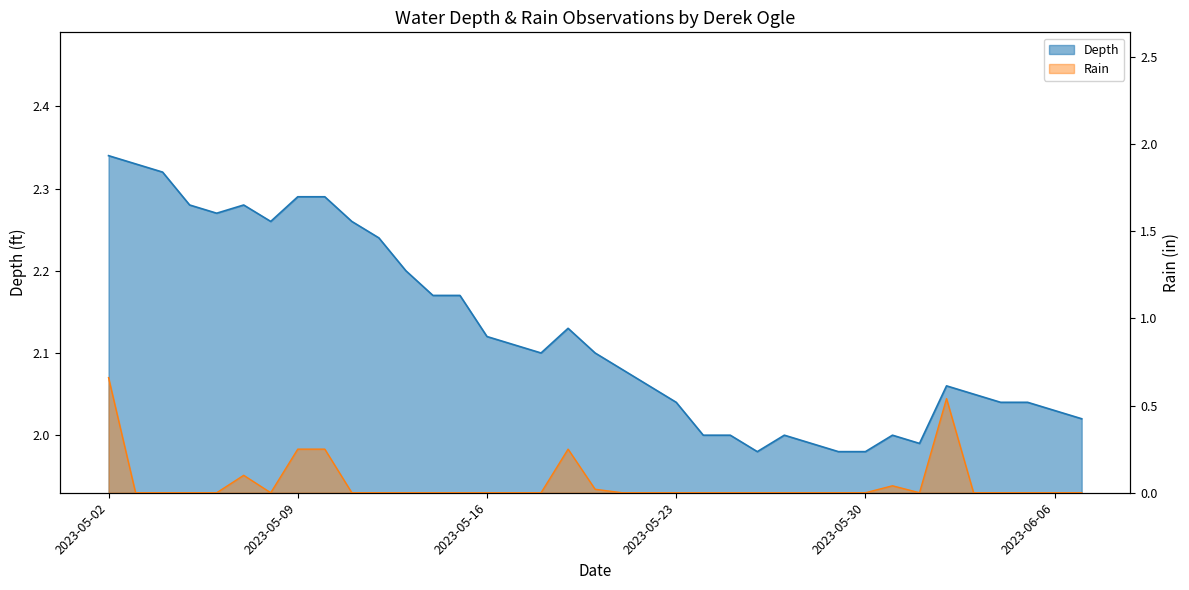

What is the difference between the second highest and second lowest values in the Rain series?

0.5